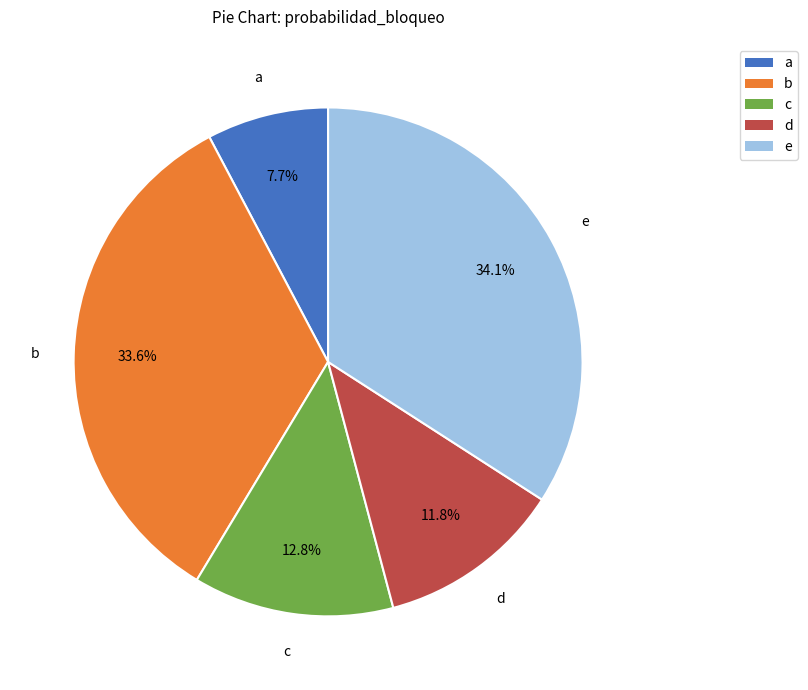

How many segments does this pie chart have?

5